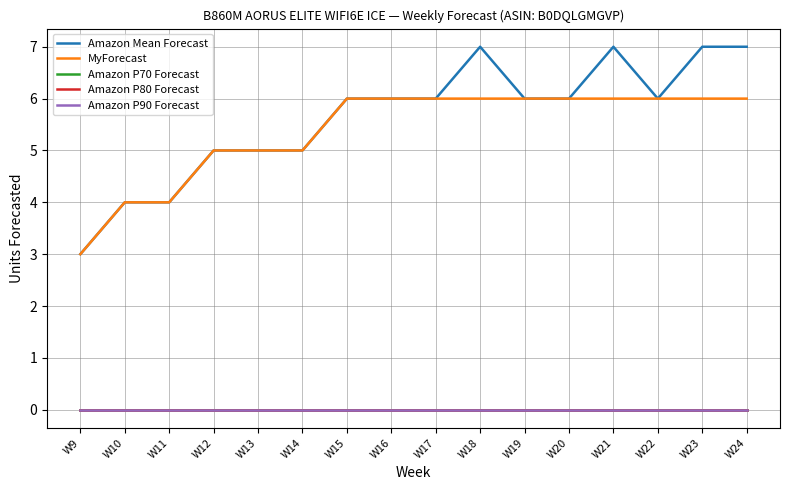

Does the chart have visible grid lines?

Yes